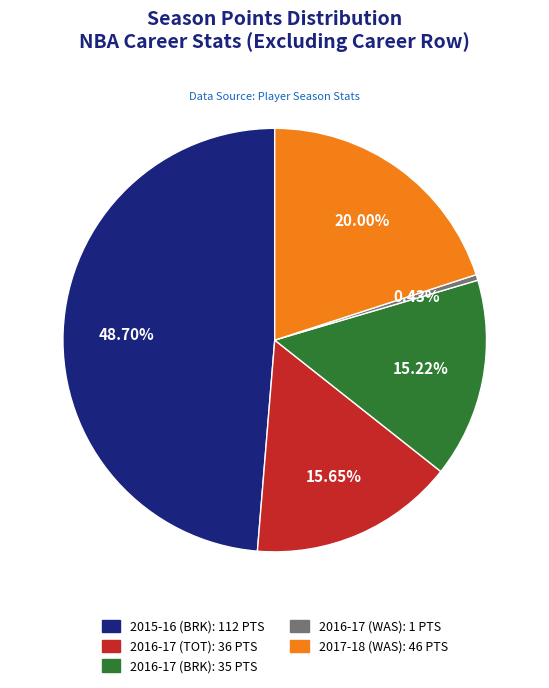

What is the ratio of the value at 2016-17 (BRK) to the value at 2016-17 (TOT)?

1.0